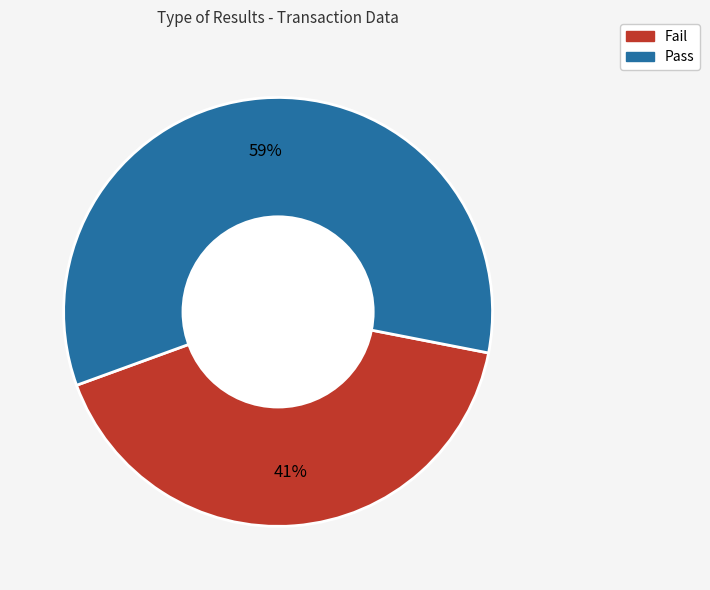

Count the number of slices in the pie.

2